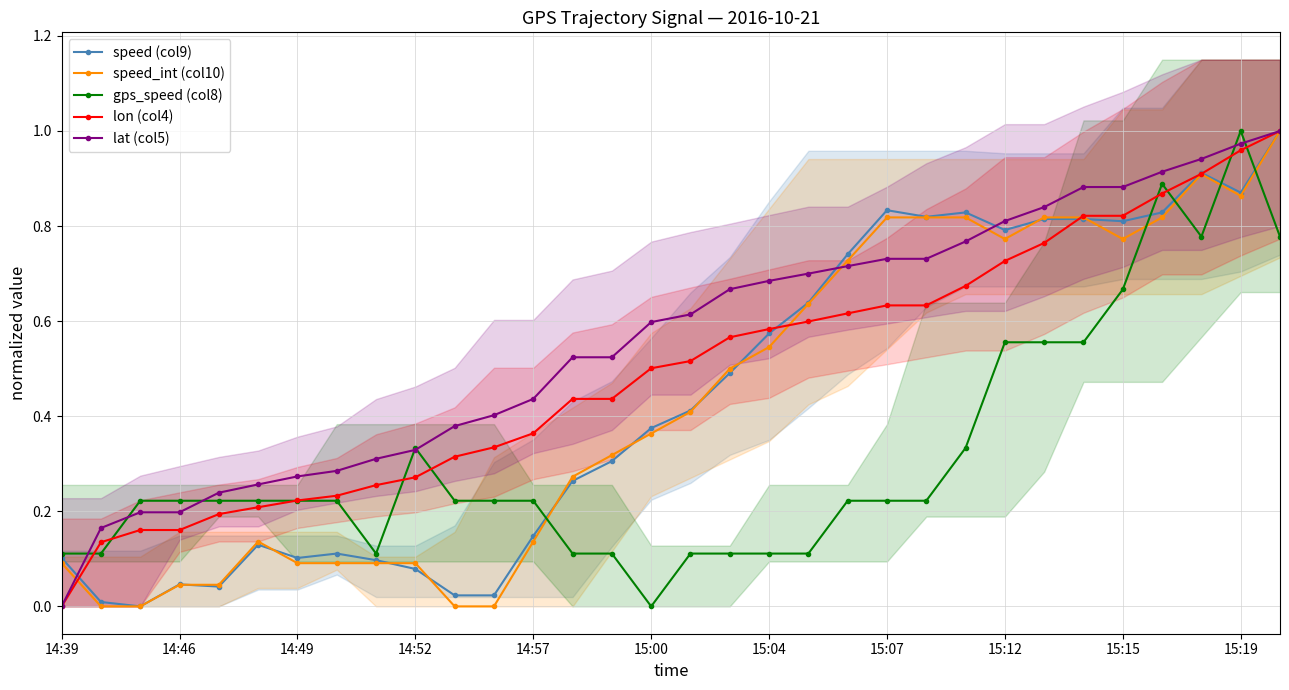

At which category is the sum across all series the highest?

31